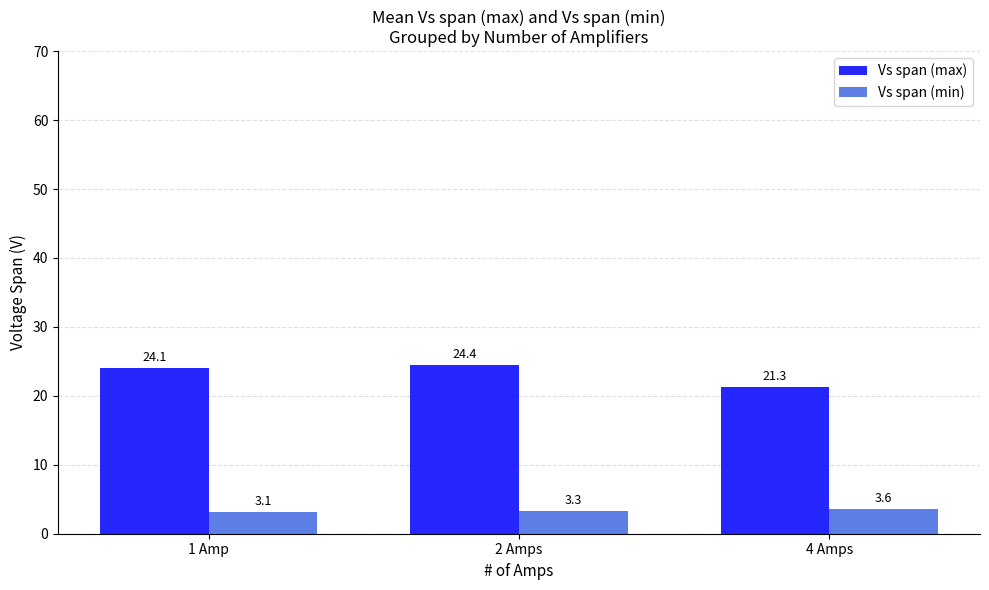

What is the value of the Vs span (max) bar at the 3rd from the left?

21.3